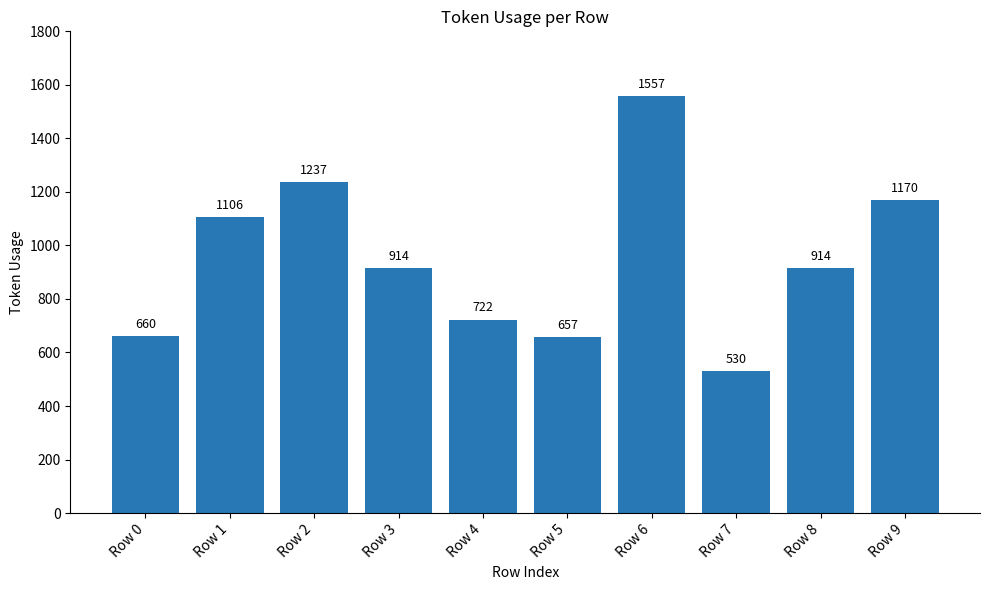

Are the bars horizontal?

No